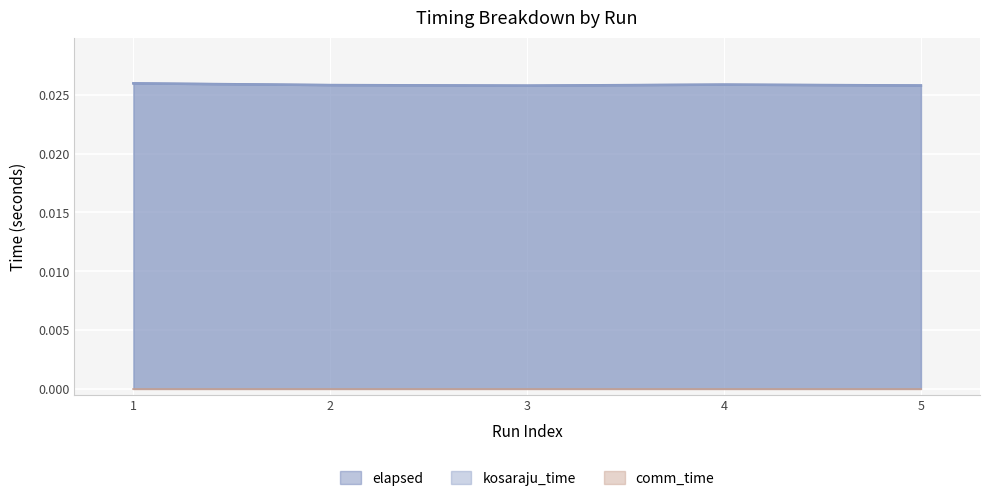

True or false: kosaraju_time and elapsed intersect in this chart.

False